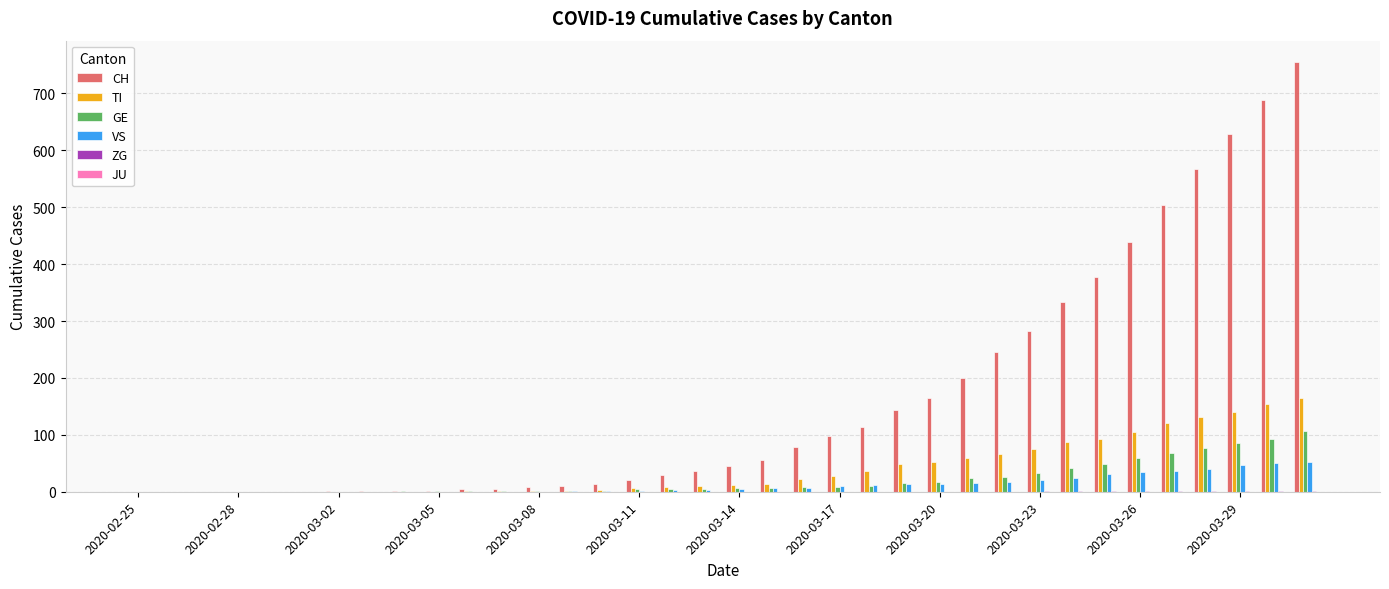

What is the greatest value displayed?

755